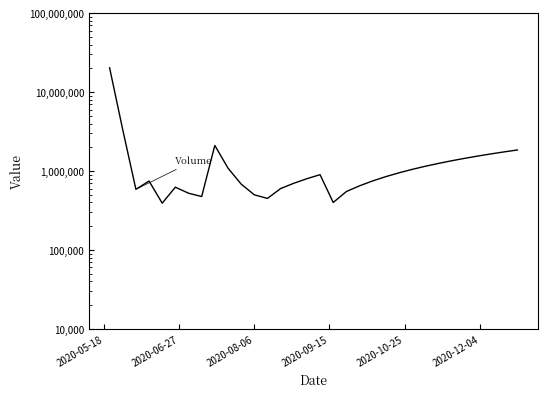

Which category has the highest value in the TP series?

2020-05-18